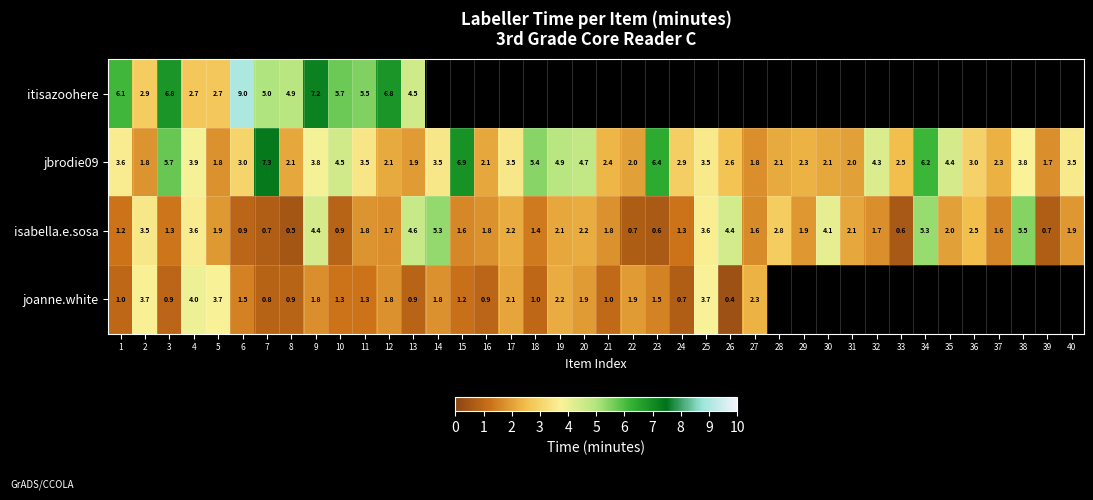

What is the difference between the second highest and minimum values in the isabella.e.sosa series?

4.8